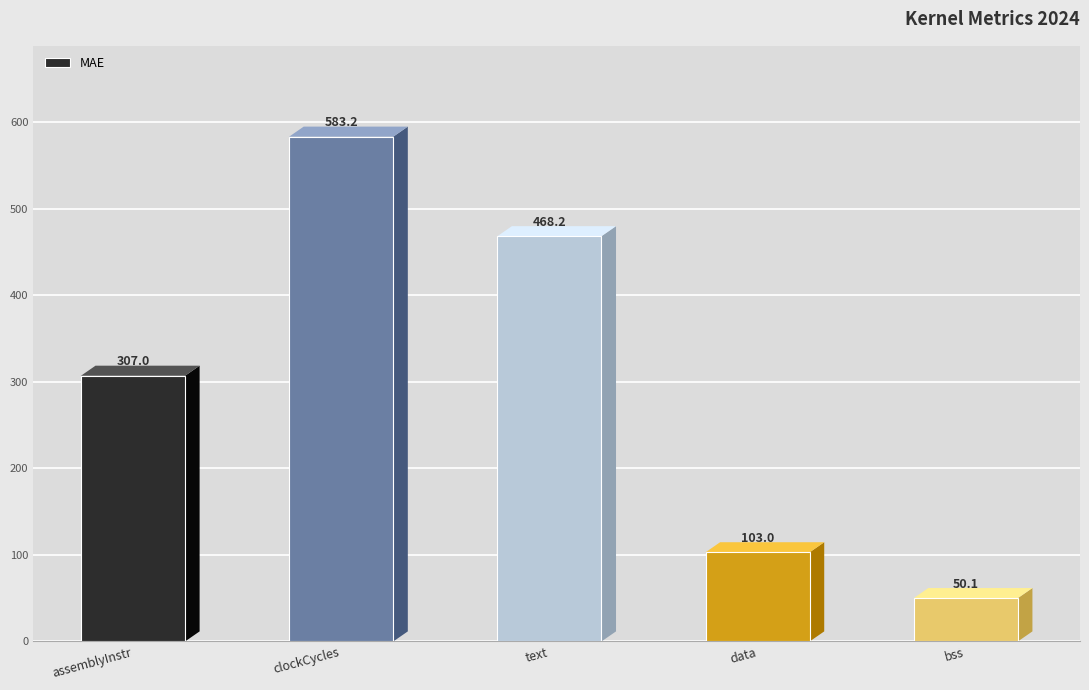

Reading left to right, list all the values displayed in this chart.

307.0	583.2	468.2	103.0	50.1